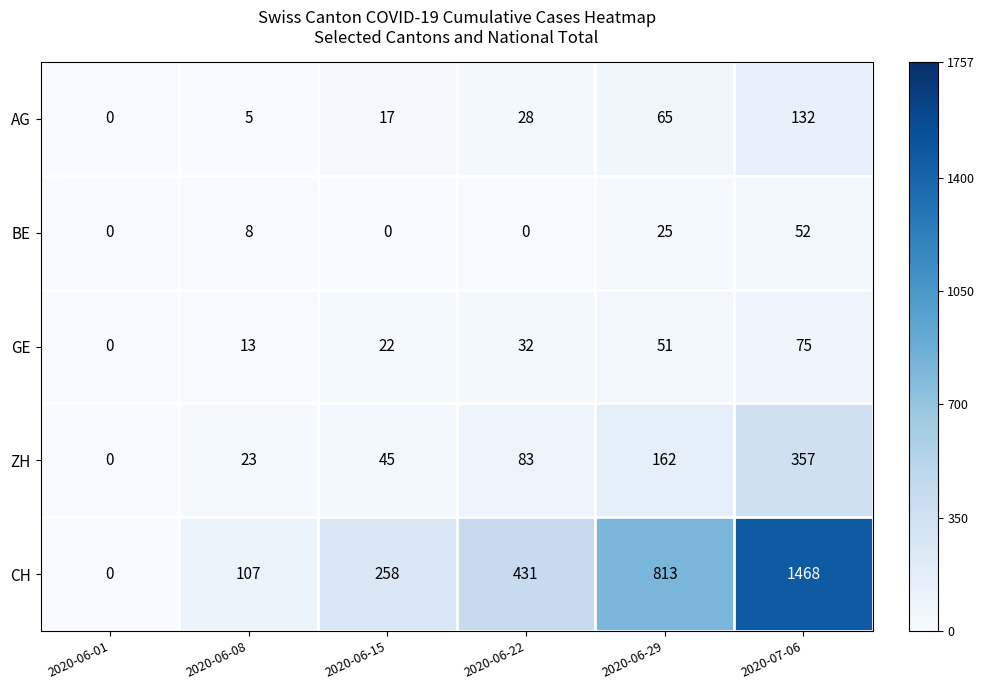

Rank the series by their maximum value, from highest to lowest.

CH, ZH, AG, GE, BE